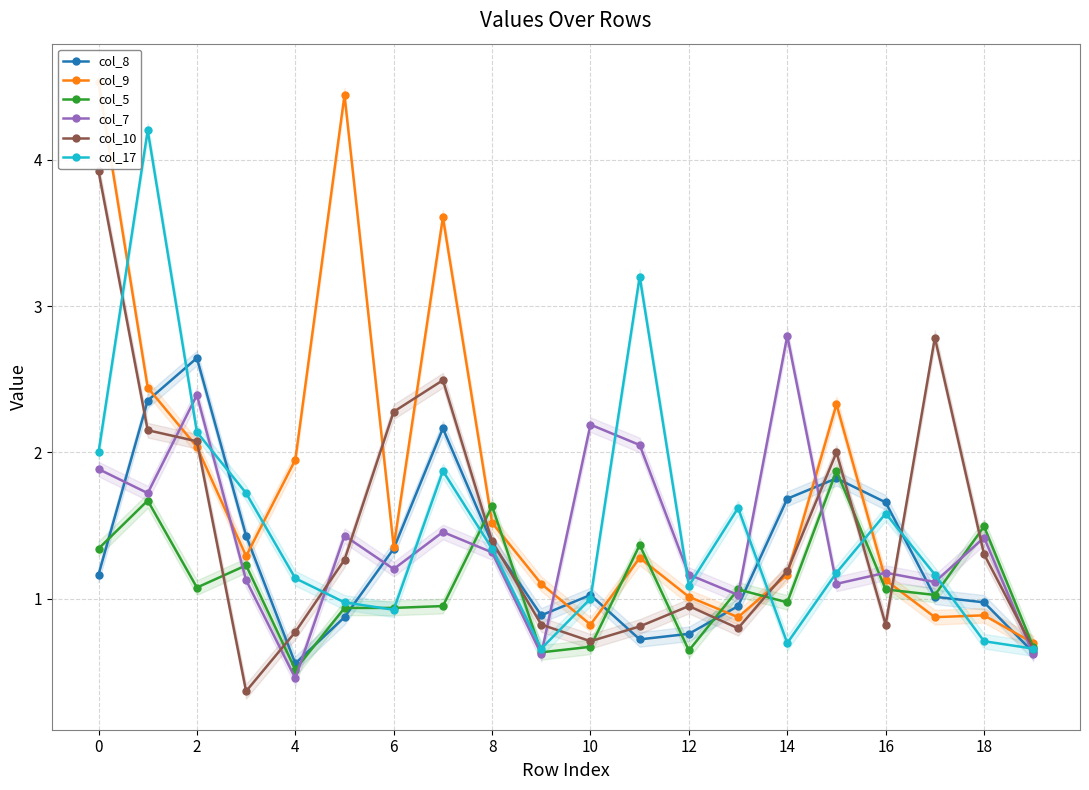

What is the average value of the col_8 series?

1.3